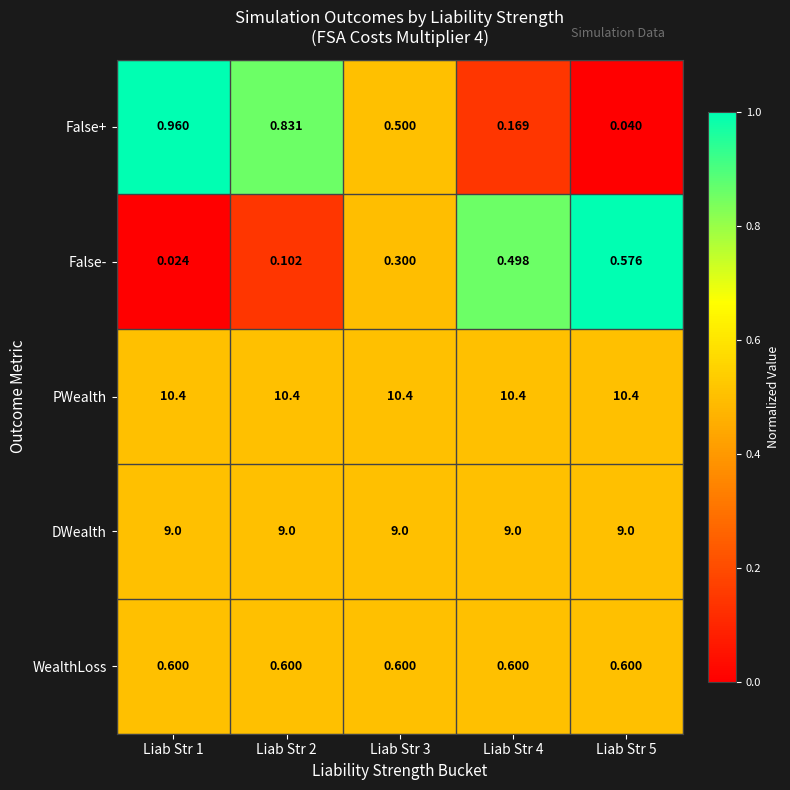

Is the value of False- at Liab Str 1 greater than the value of WealthLoss at Liab Str 5?

No